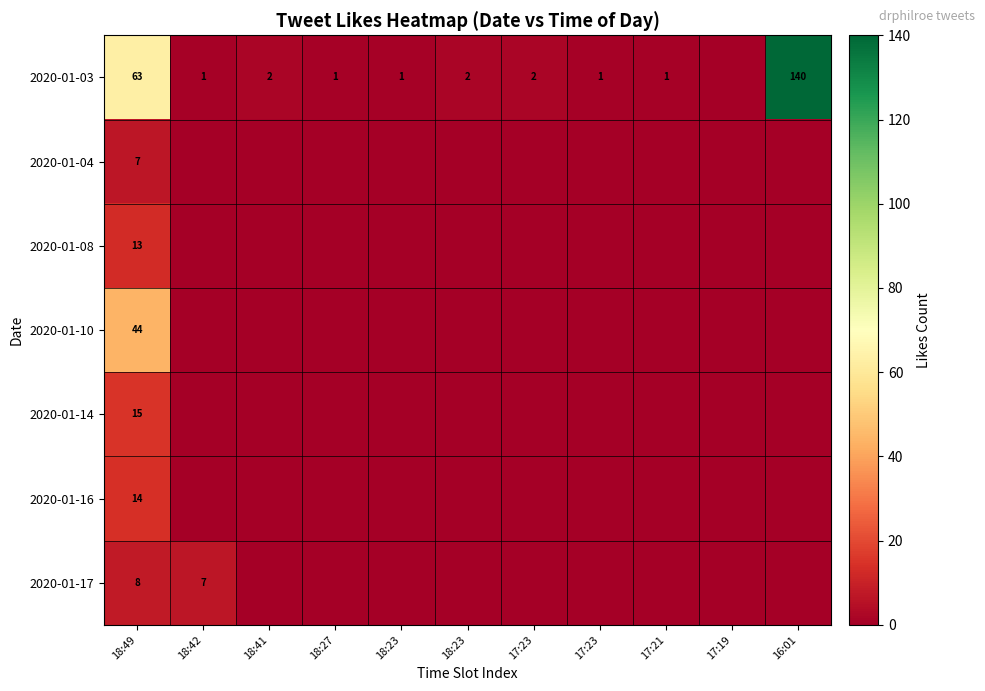

What is the average value of the 2020-01-14 series?

1